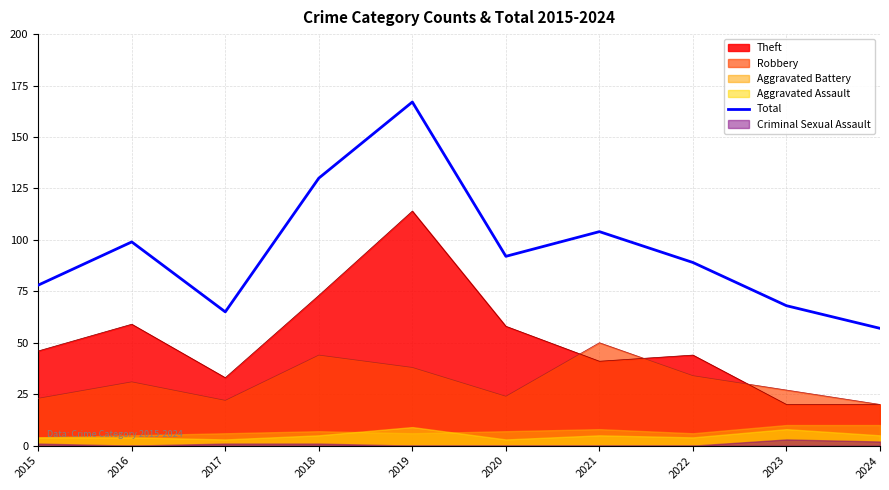

Reading right to left, transcribe all the data shown in this chart.

57	68	89	104	92	167	130	65	99	78